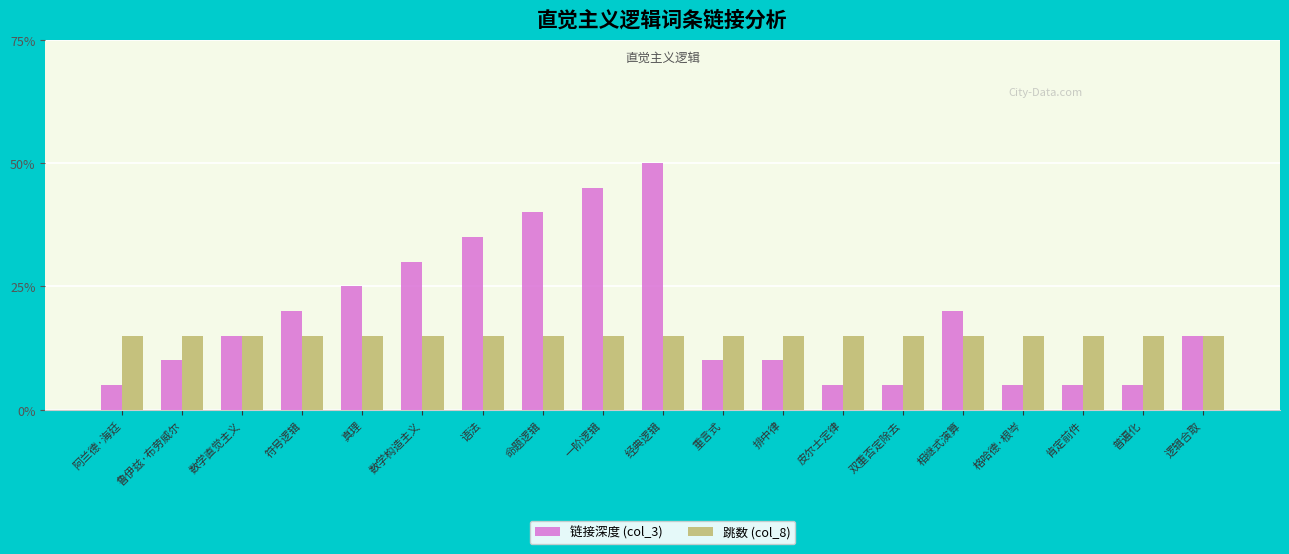

At which category is the sum across all series the highest?

经典逻辑